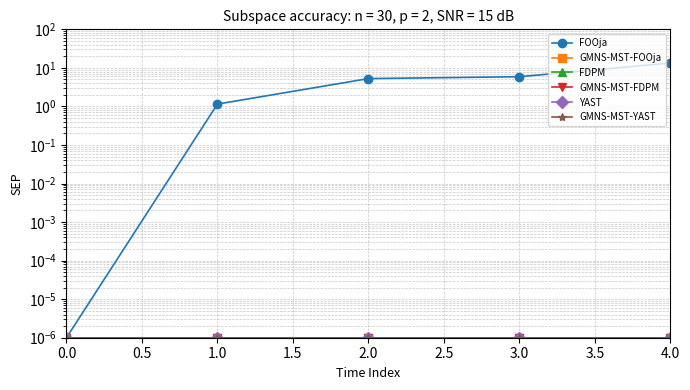

The value of GMNS-MST-YAST at 2.0 is 0.0. True or false?

True